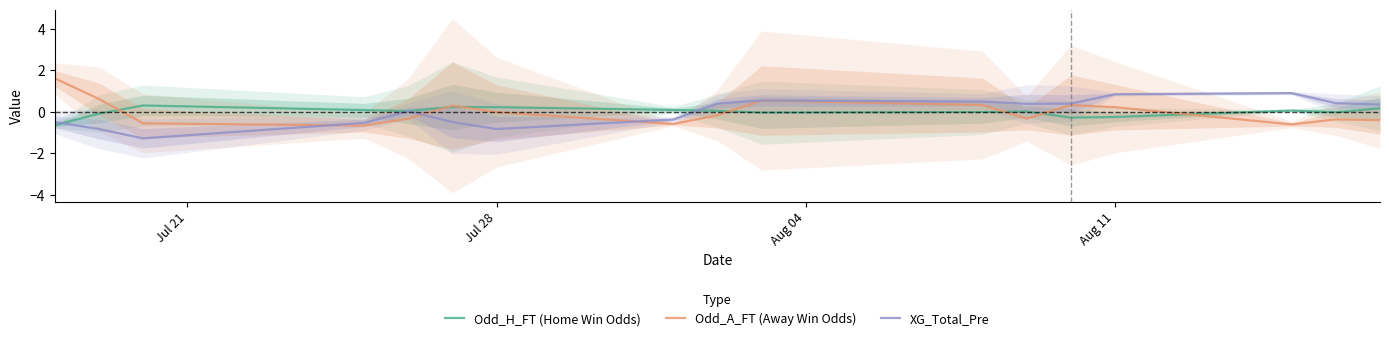

What is the highest value of the Odd_H_FT (Home Win Odds) series?

0.3